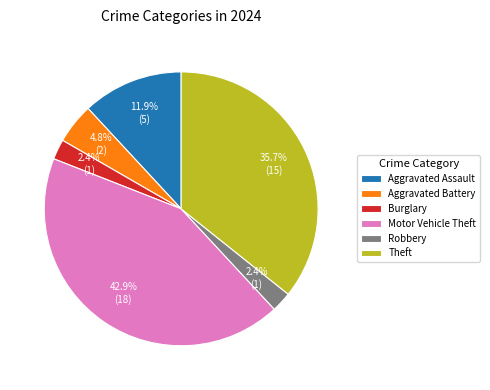

Which has a higher value, Theft or Robbery?

Theft